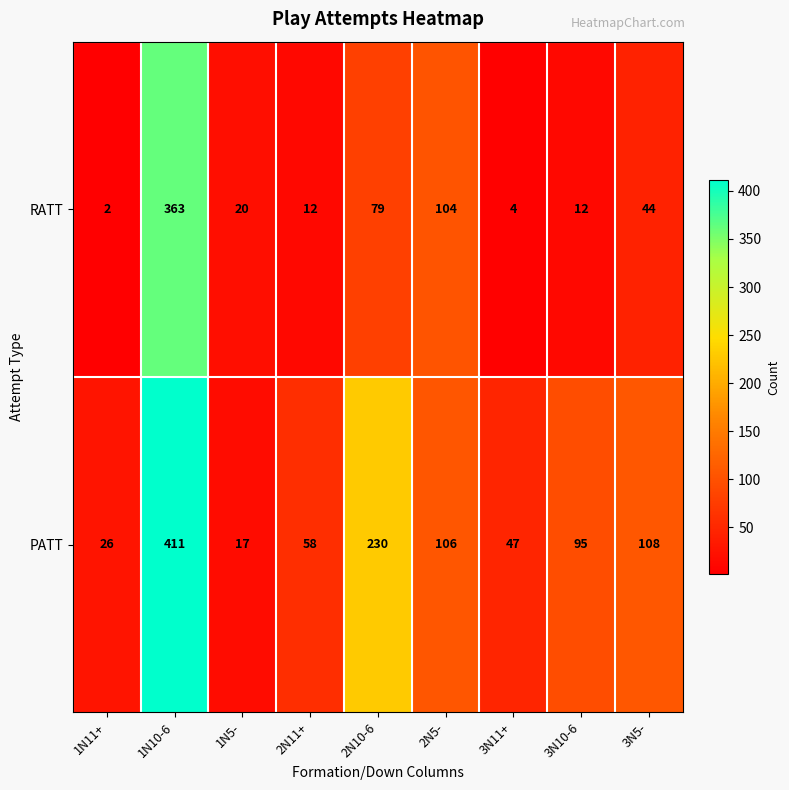

List the series in order of their peak value, highest first.

PATT, RATT